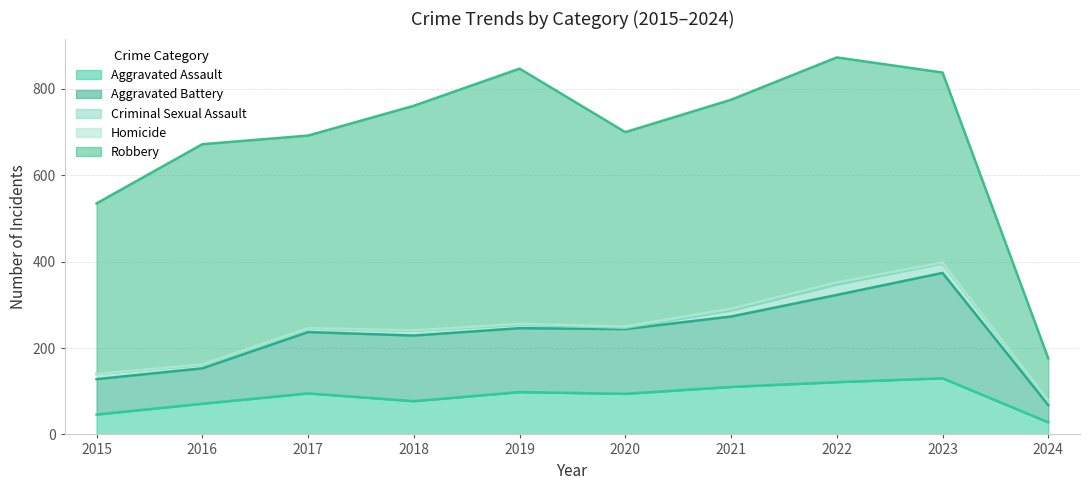

Does the chart display data point markers on the line(s)?

No